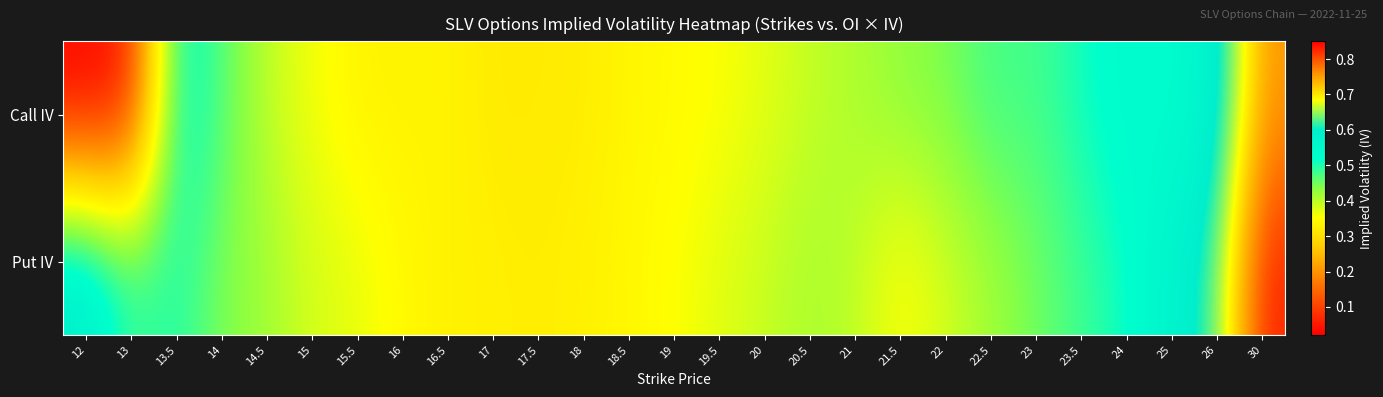

List the series in order of their overall mean, highest first.

Put IV, Call IV